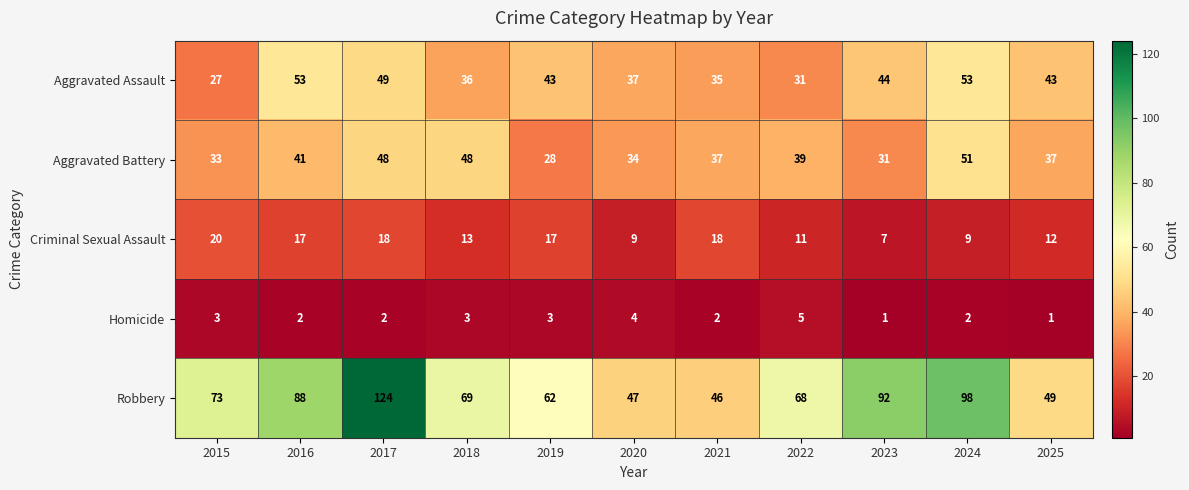

What is the spread (max minus min) of values at 2018?

66